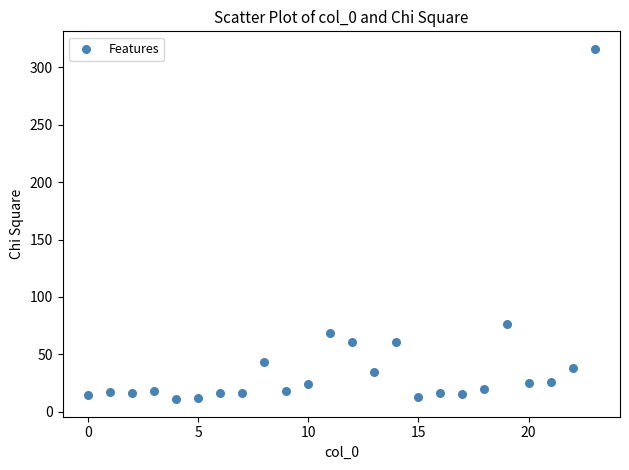

What Y value in the scatter plot is closest to 163?

76.1